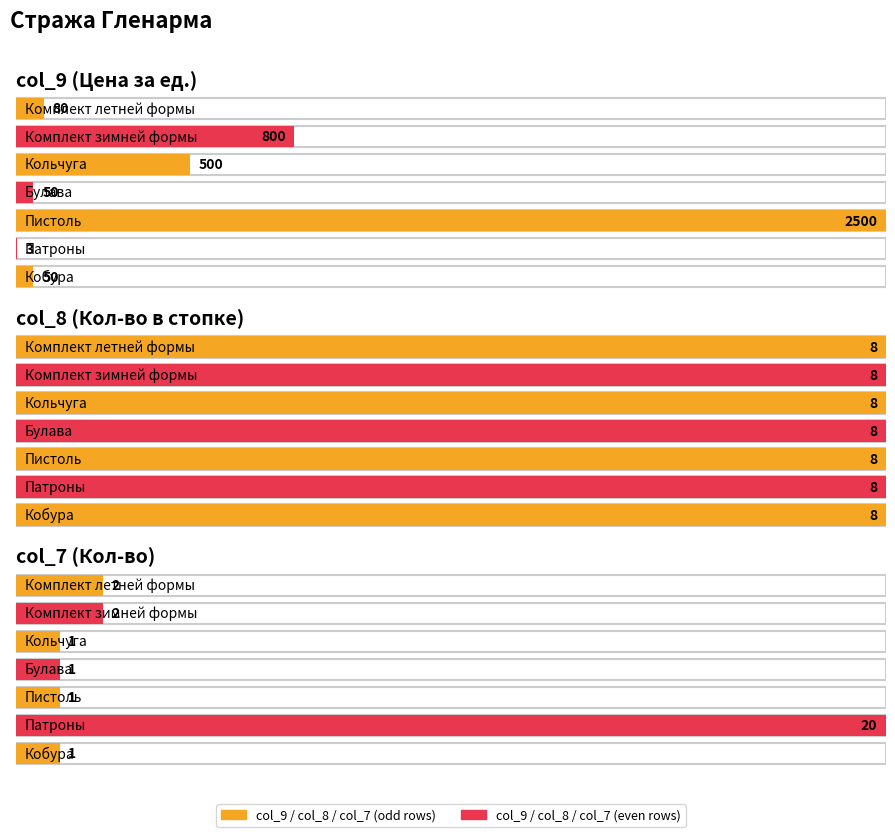

At which label does col_9 first exceed 80?

Комплект зимней формы